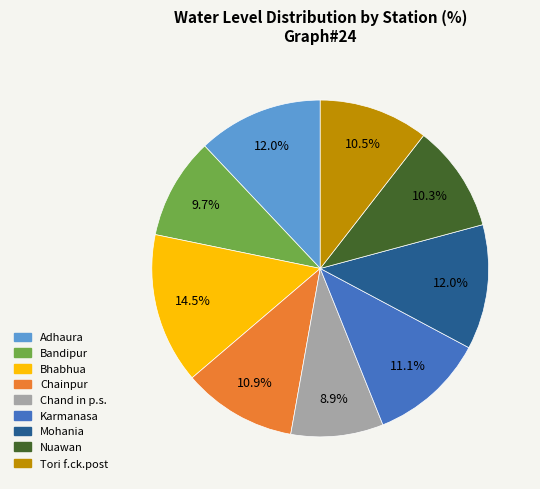

Does Chainpur represent more than half of the total?

No